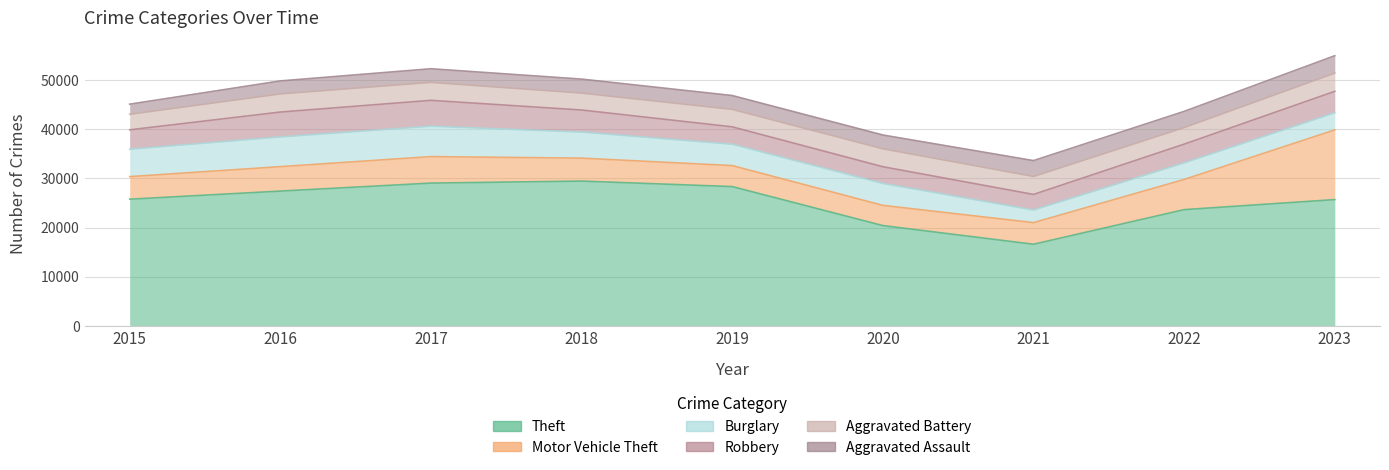

What are all the series names shown in the legend?

Theft, Motor Vehicle Theft, Burglary, Robbery, Aggravated Battery, Aggravated Assault